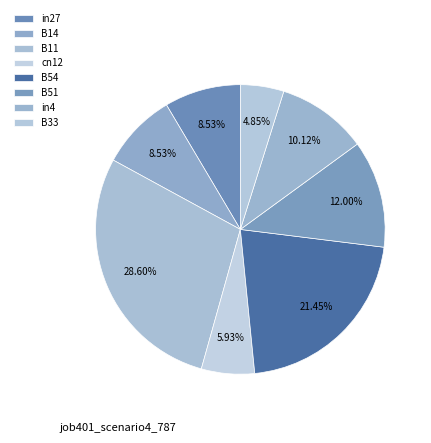

What percentage do cn12 and B33 together represent?

10.8%